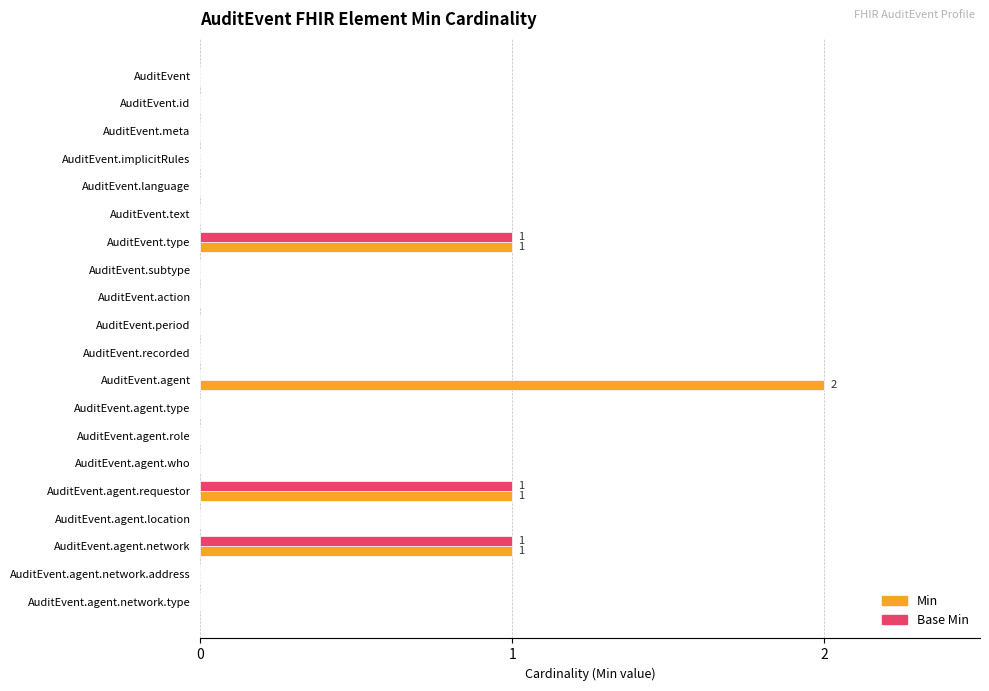

What is the sum of all Min values?

5